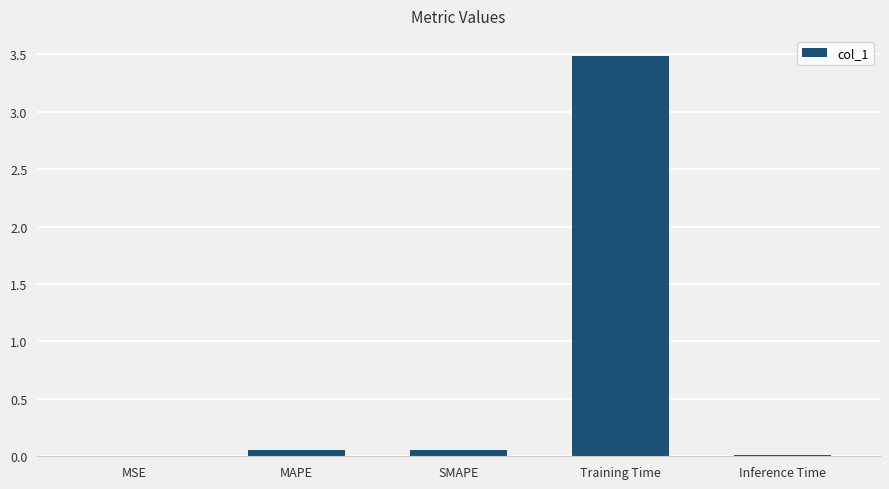

What is the average value?

0.7